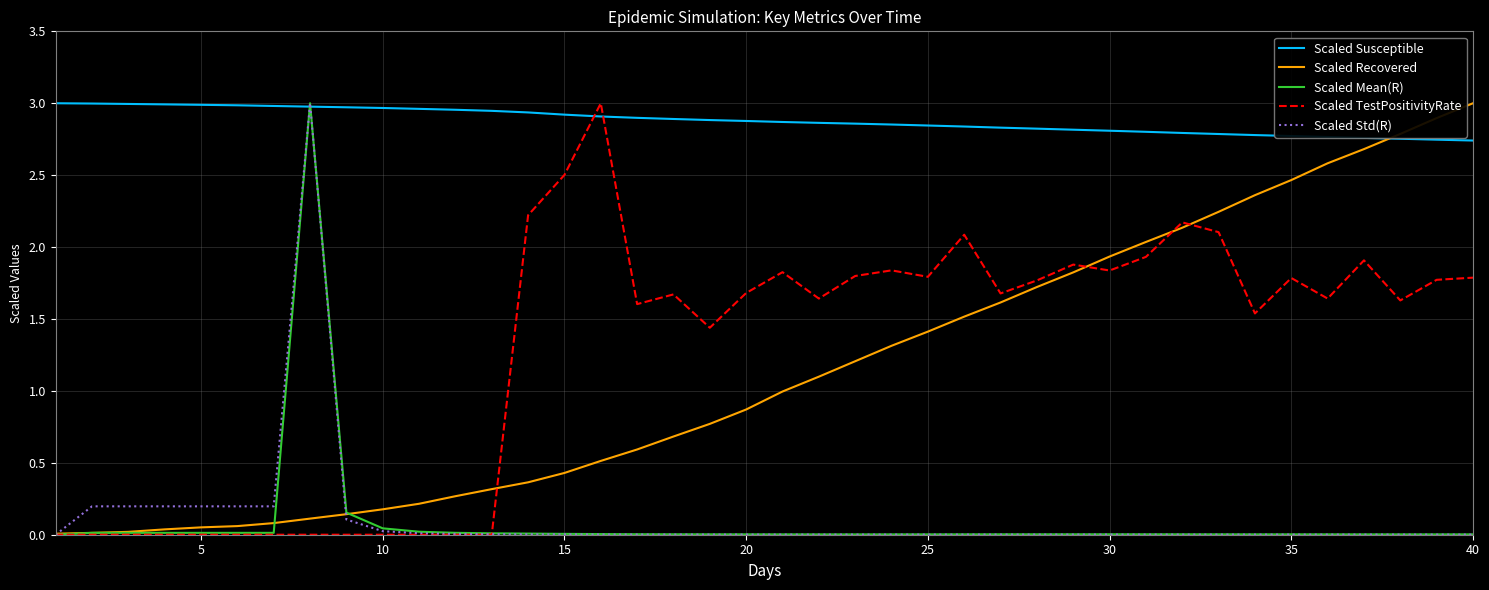

Rank the series by their maximum value, from highest to lowest.

Scaled Susceptible, Scaled Recovered, Scaled Mean(R), Scaled TestPositivityRate, Scaled Std(R)